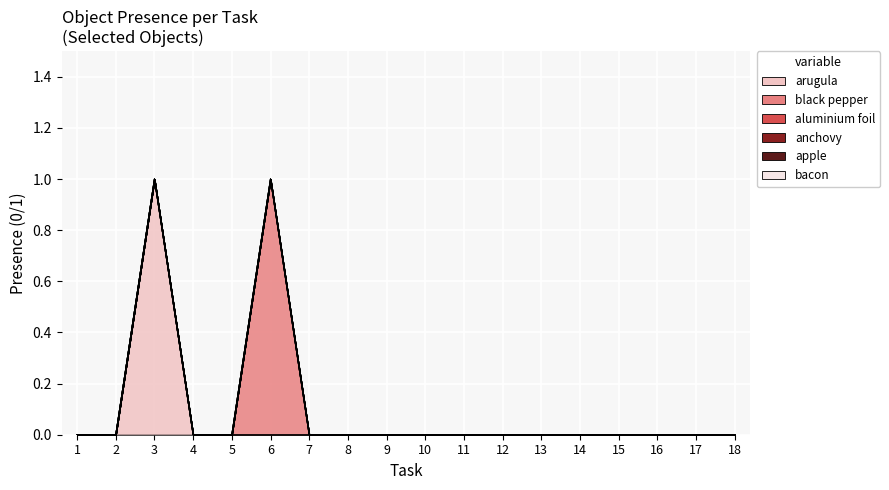

Between 3 and 8, which is larger?

3